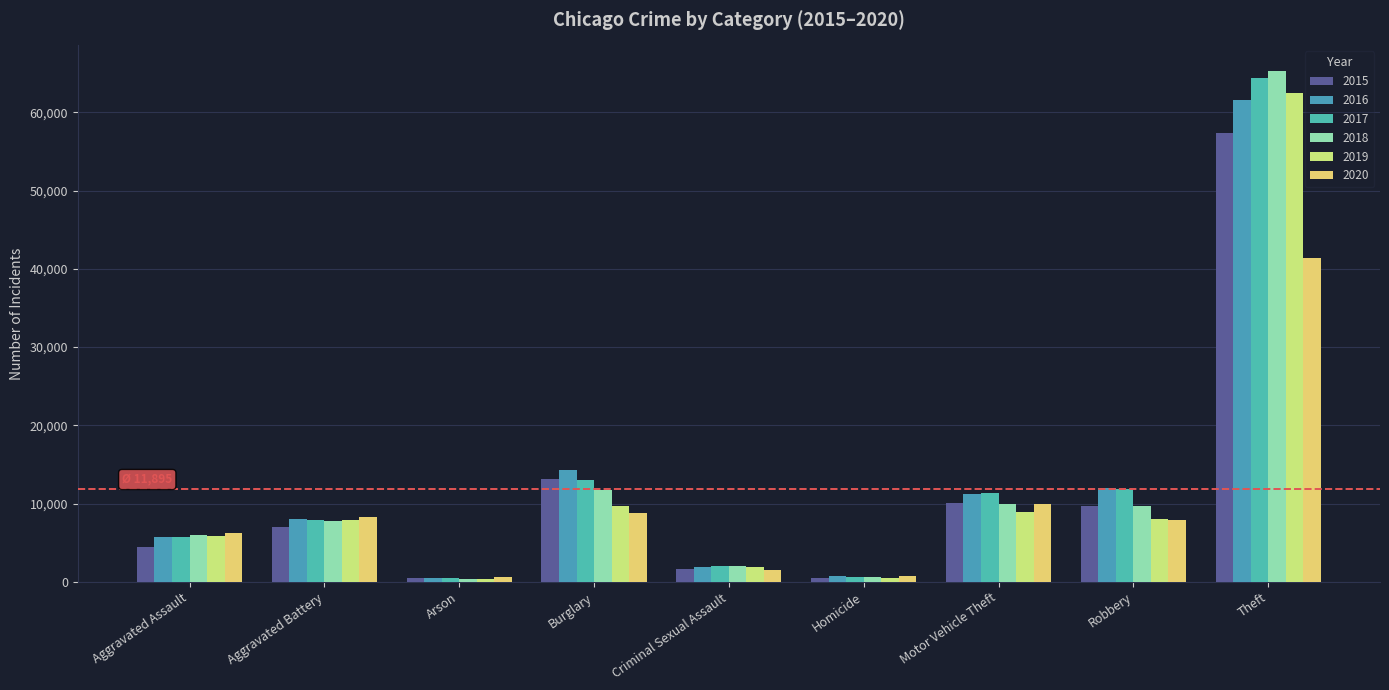

Which series changed the most between Aggravated Battery and Criminal Sexual Assault?

2020